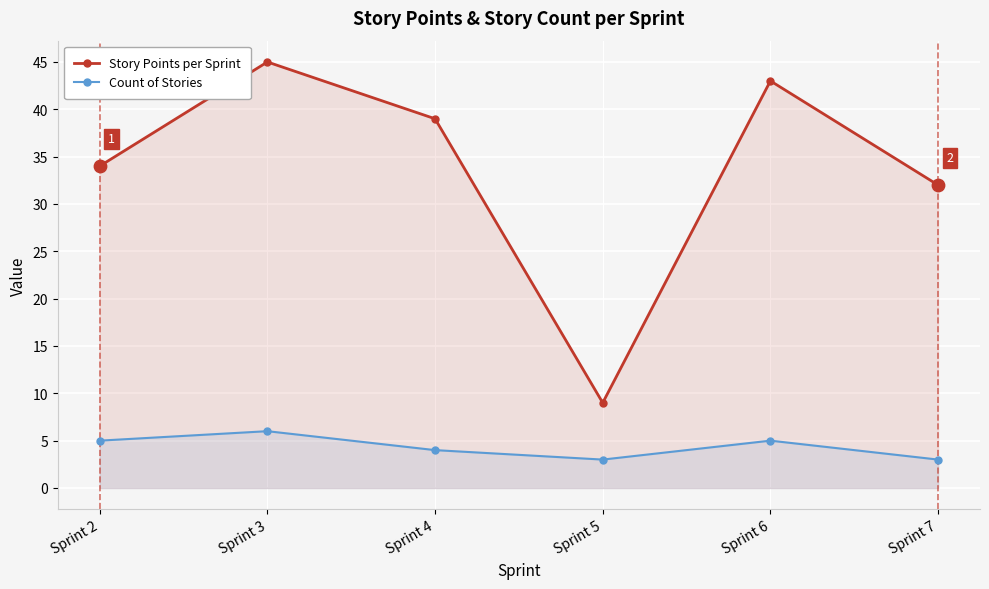

Which series reaches the minimum Y coordinate?

Count of Stories